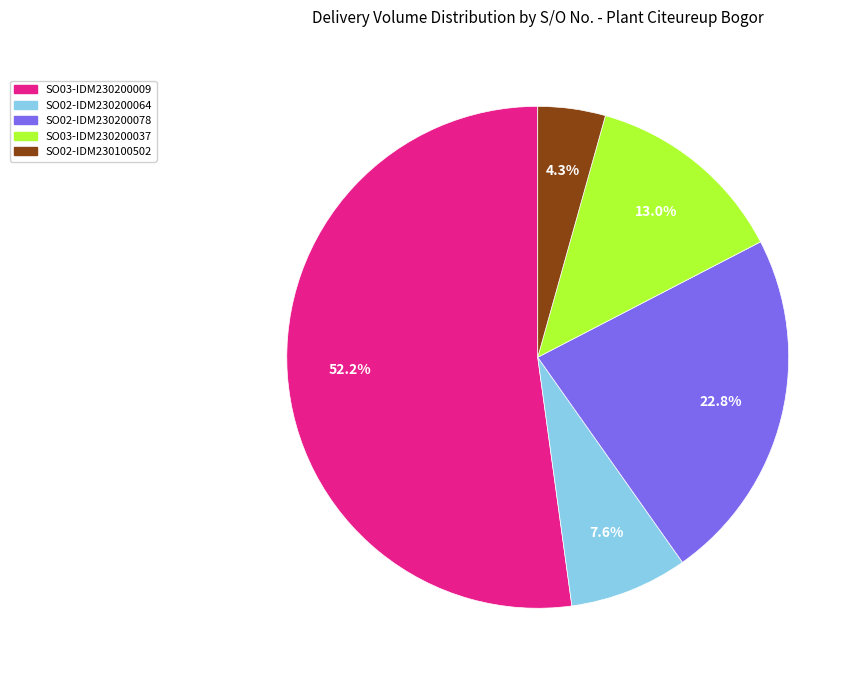

Do SO03-IDM230200037 and SO02-IDM230200064 together represent more than half of the pie?

No